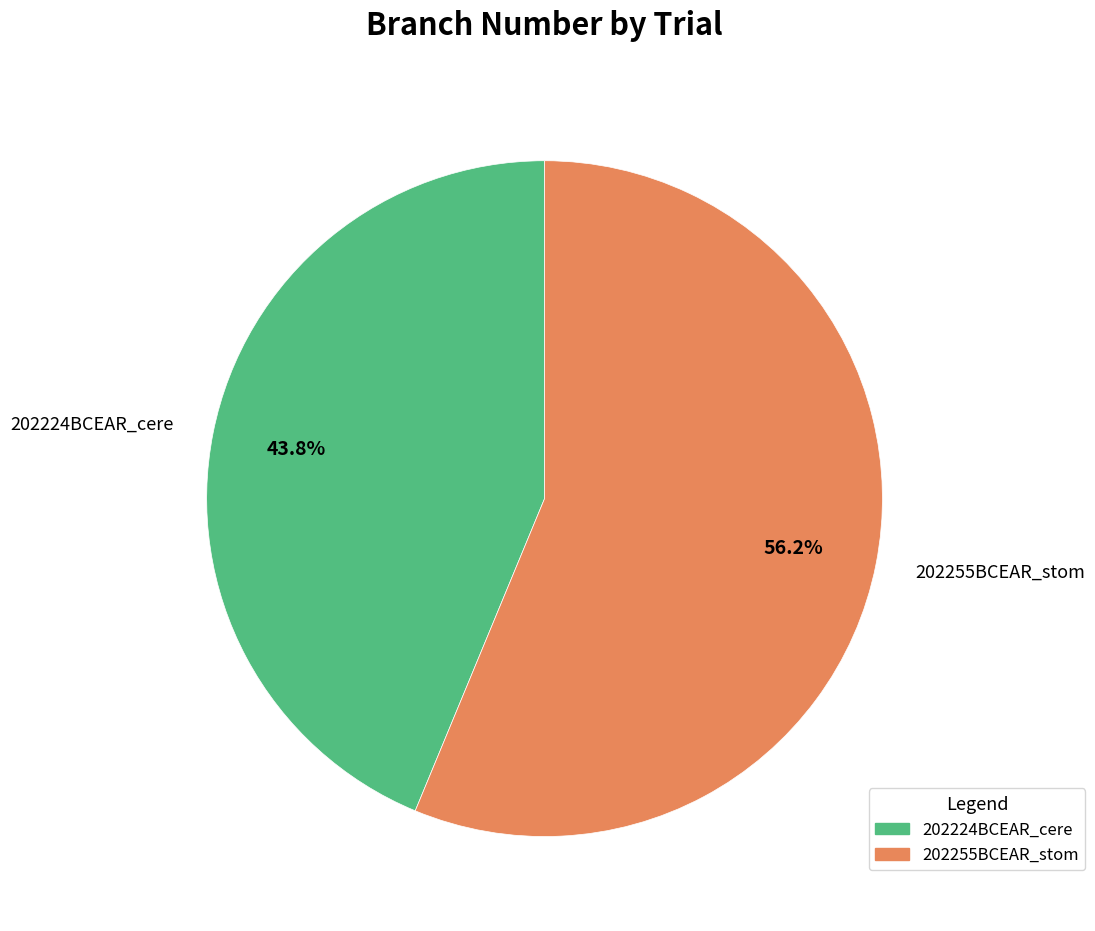

Count the number of slices in the pie.

2